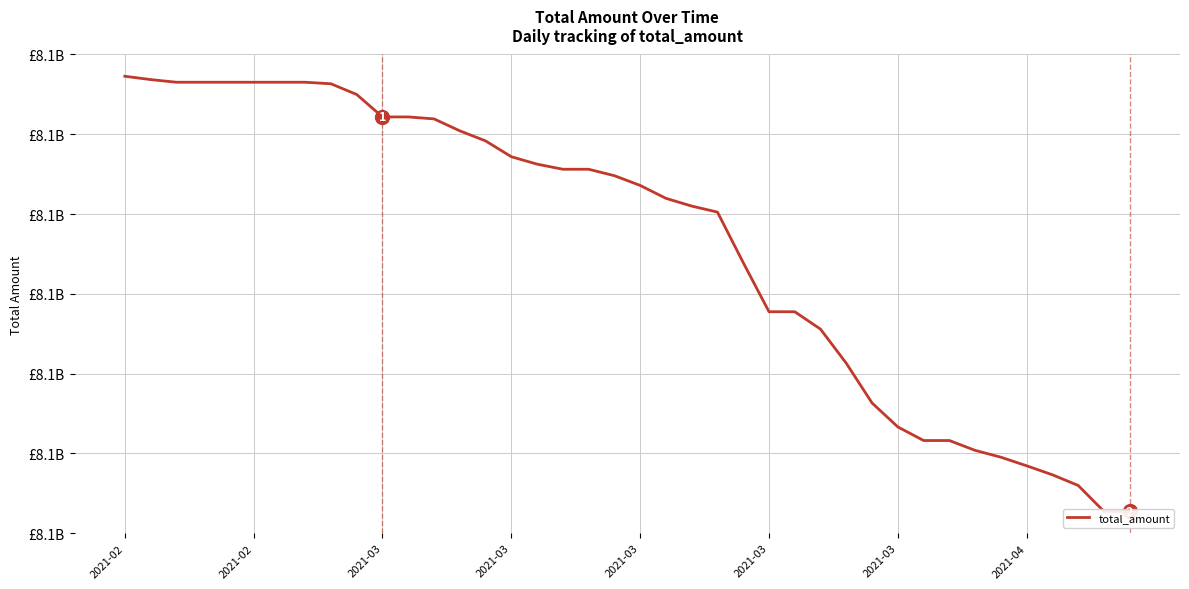

Does the chart have visible grid lines?

Yes